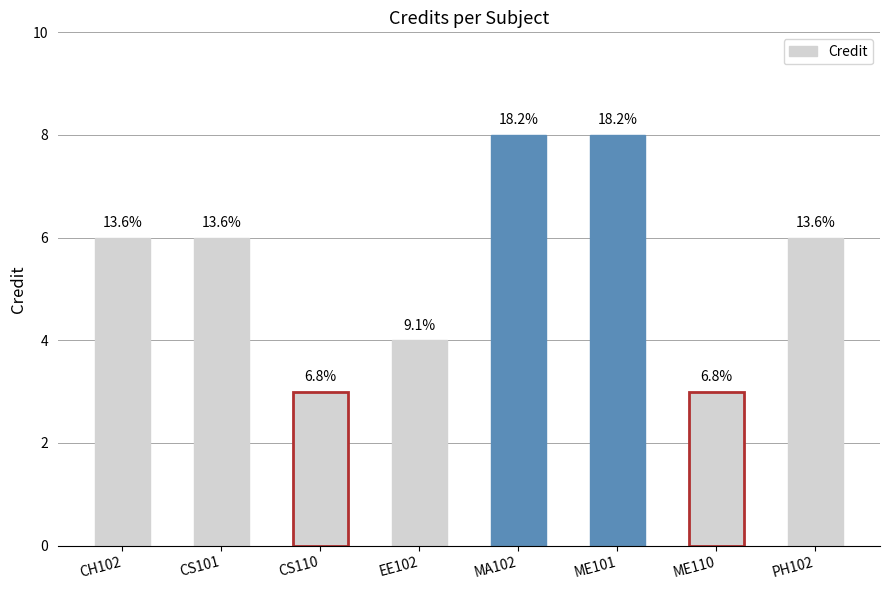

List the labels in order of value, smallest first.

CS110, ME110, EE102, CH102, CS101, PH102, MA102, ME101